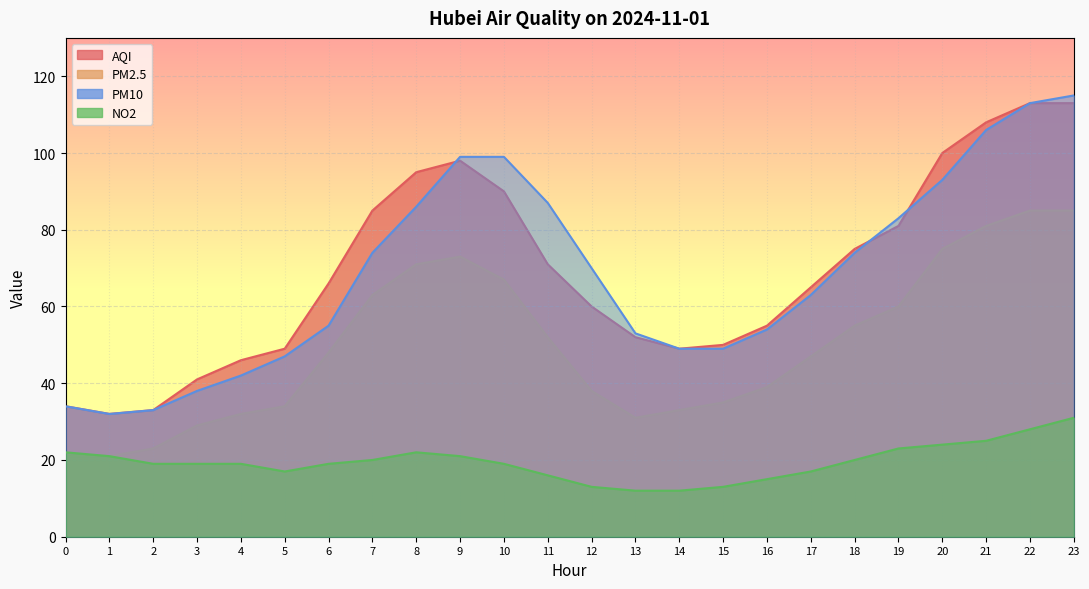

What is the sum of all PM2.5 values?

1198